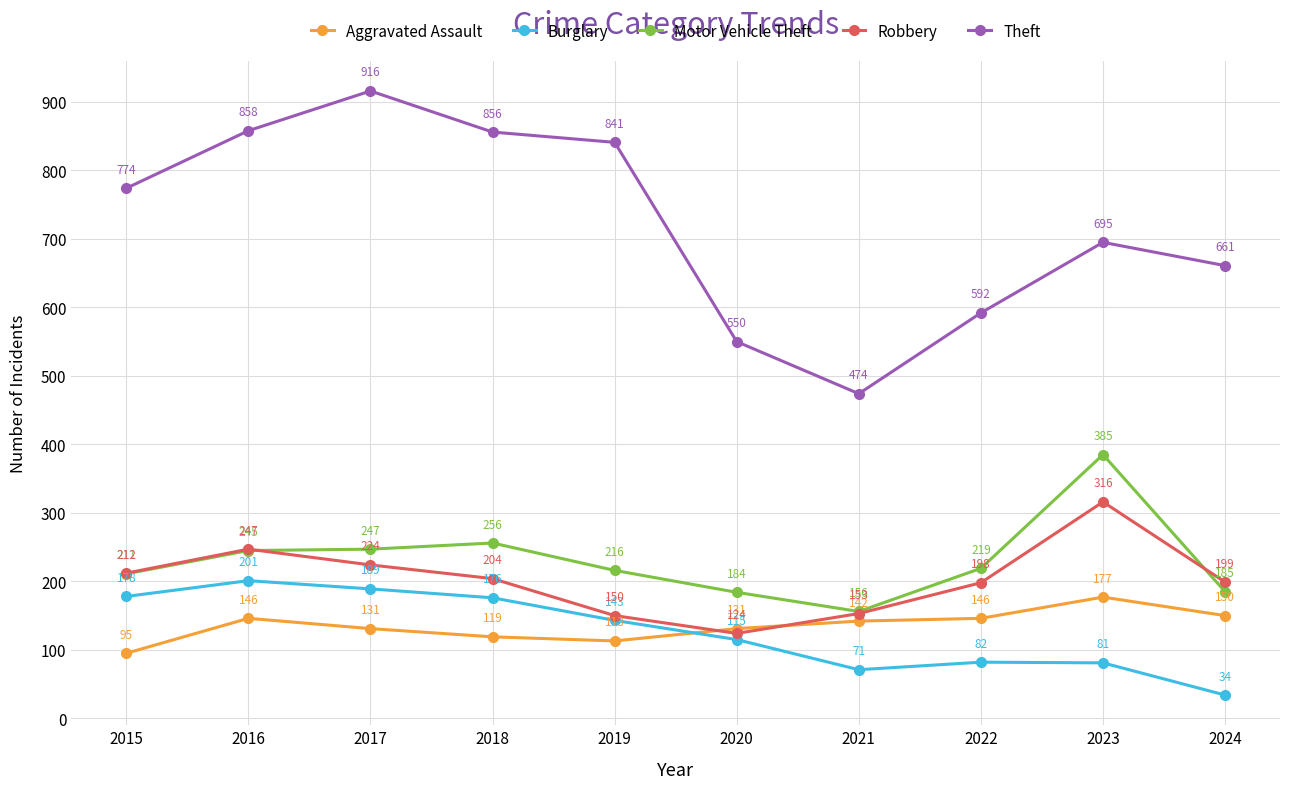

Reading left to right, transcribe all the data shown in this chart.

Aggravated Assault: 2015=95	2016=146	2017=131	2018=119	2019=113	2020=131	2021=142	2022=146	2023=177	2024=150
Burglary: 2015=178	2016=201	2017=189	2018=176	2019=143	2020=115	2021=71	2022=82	2023=81	2024=34
Motor Vehicle Theft: 2015=211	2016=245	2017=247	2018=256	2019=216	2020=184	2021=156	2022=219	2023=385	2024=185
Robbery: 2015=212	2016=247	2017=224	2018=204	2019=150	2020=124	2021=153	2022=198	2023=316	2024=199
Theft: 2015=774	2016=858	2017=916	2018=856	2019=841	2020=550	2021=474	2022=592	2023=695	2024=661